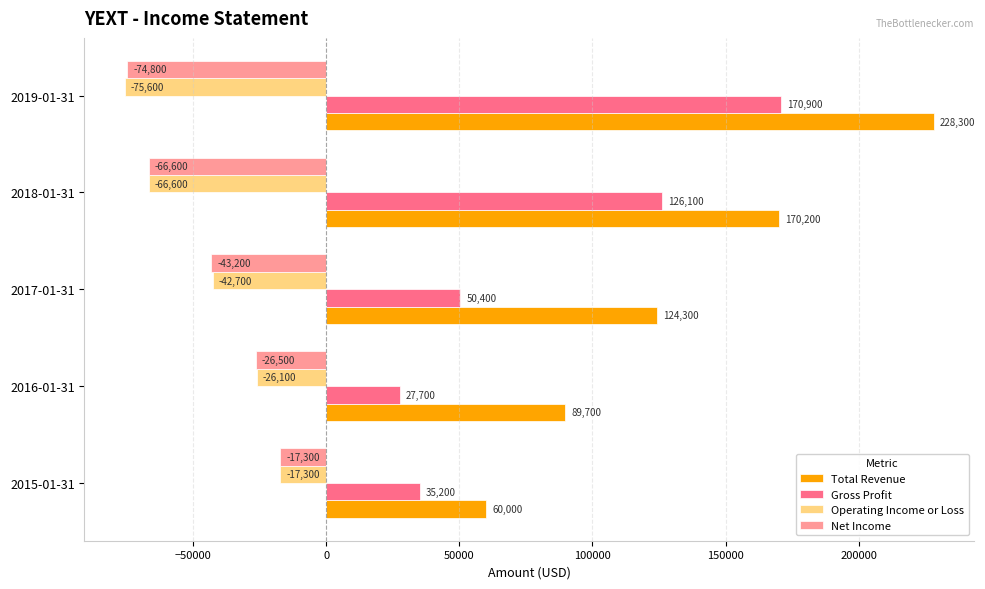

At which category is the sum across all series the highest?

2019-01-31